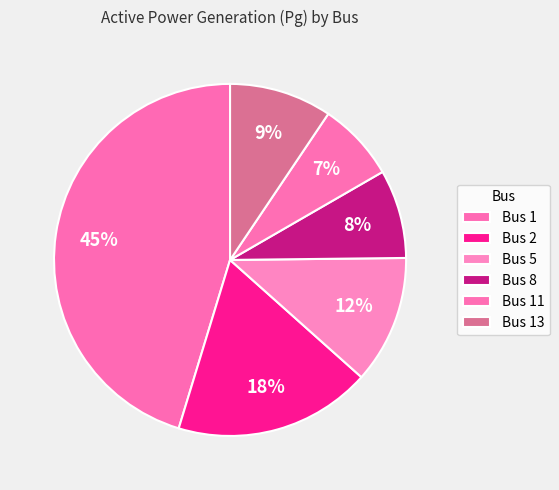

Is it true that Bus 1 is 59% of the pie?

False